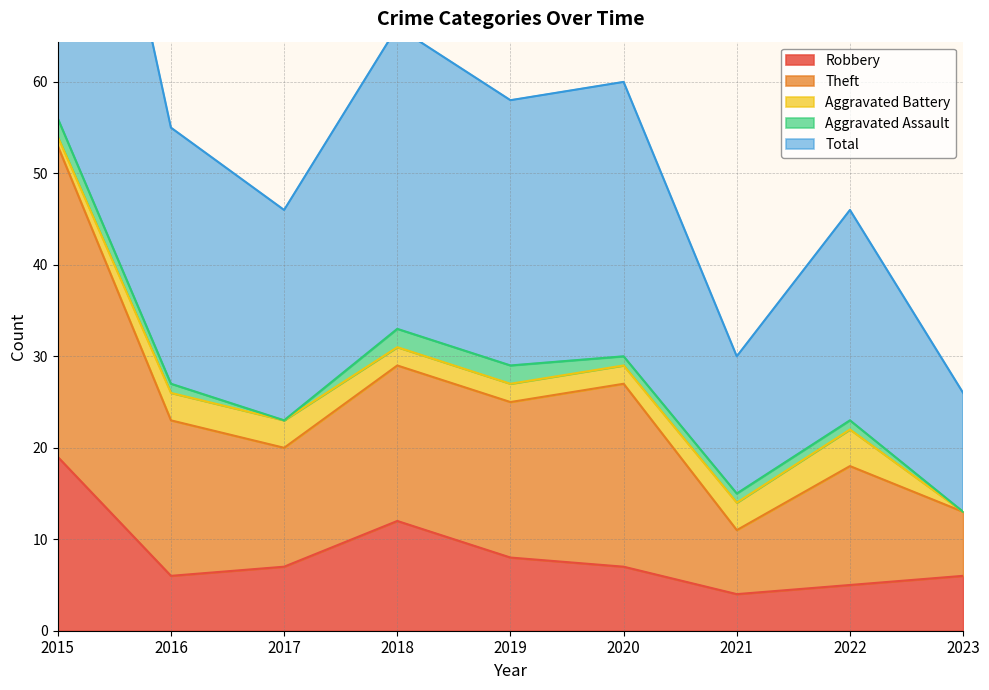

True or false: Theft and Robbery cross at least once.

False